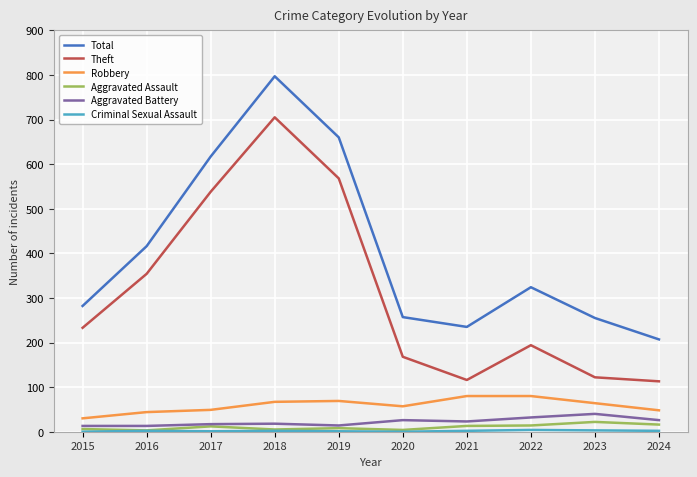

The value of Theft at 2024 is 113. True or false?

True